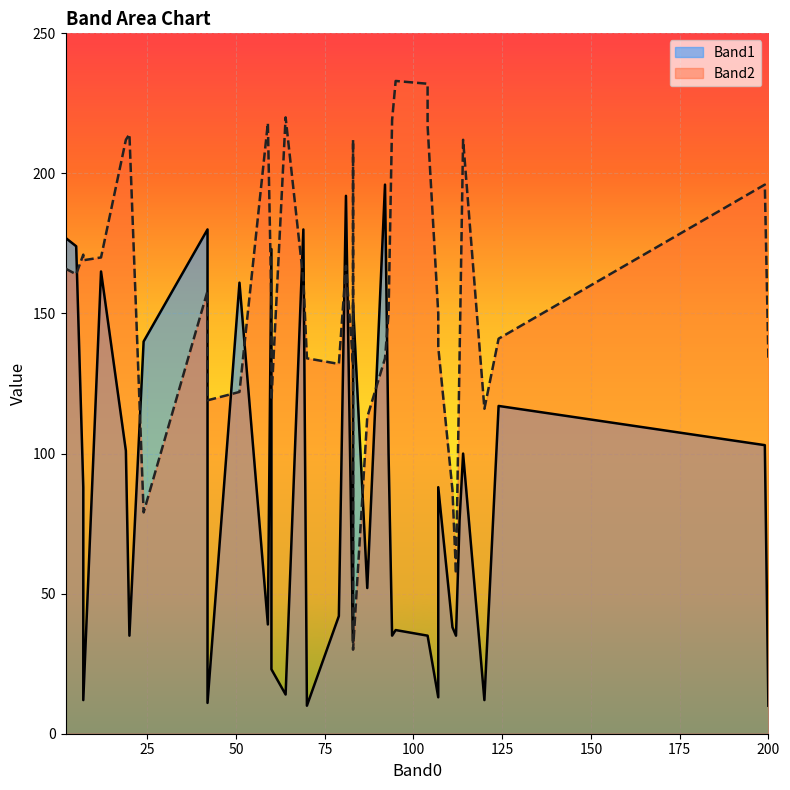

The value of Band1 at 35 is 97. True or false?

False